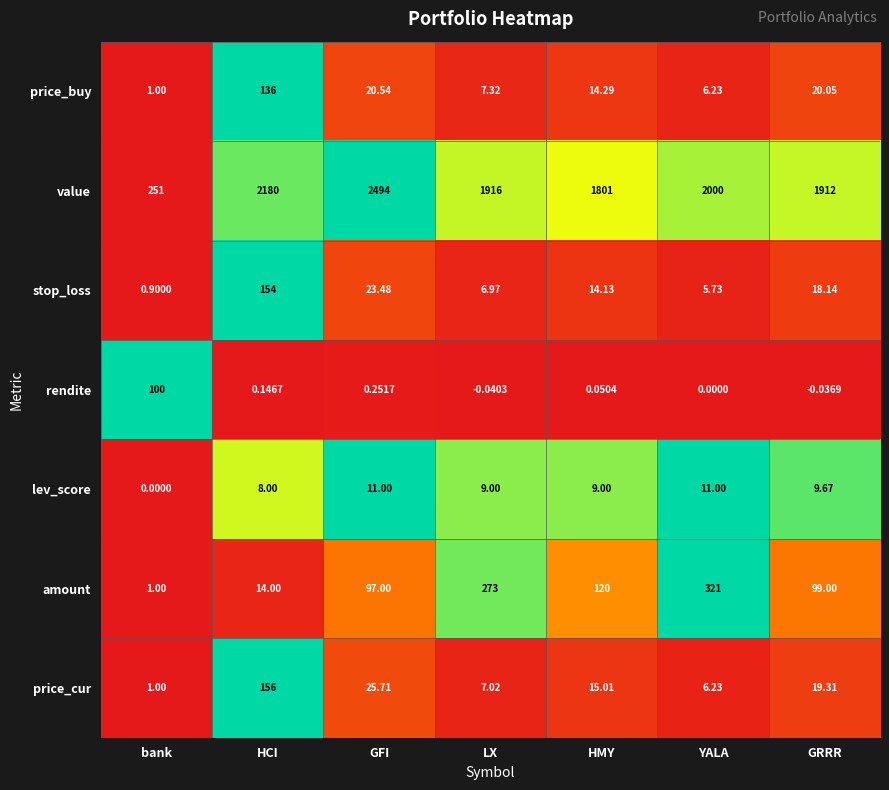

Count the number of data series in this chart.

7